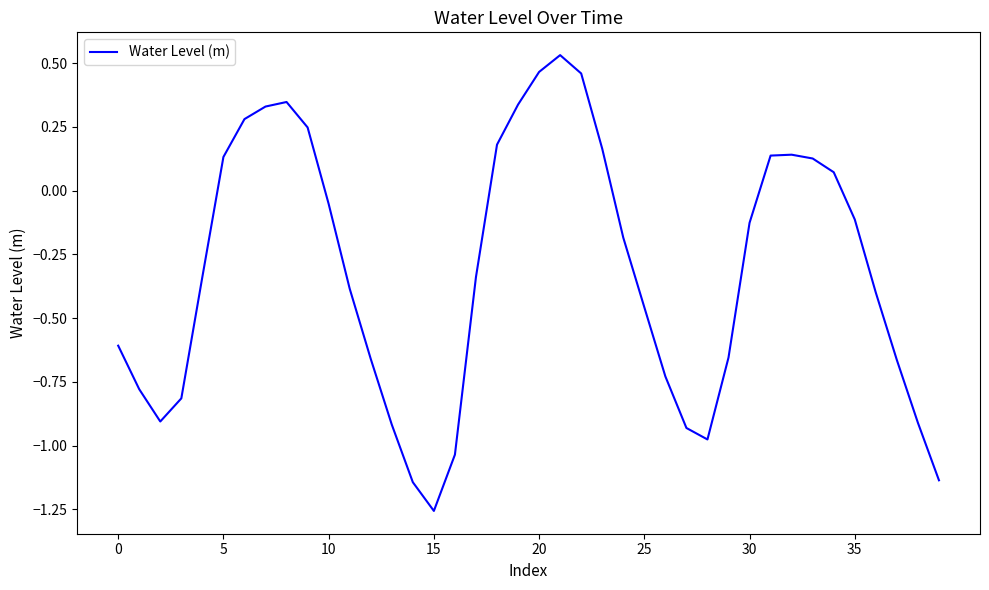

What is the difference between the maximum and minimum values?

1.8